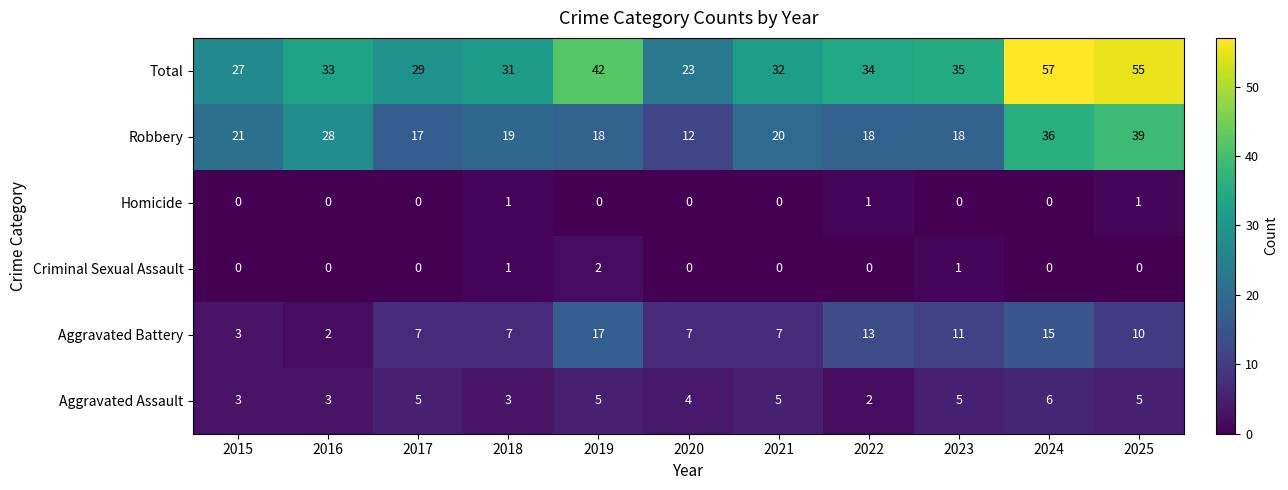

What is the average value of the Aggravated Battery series?

9